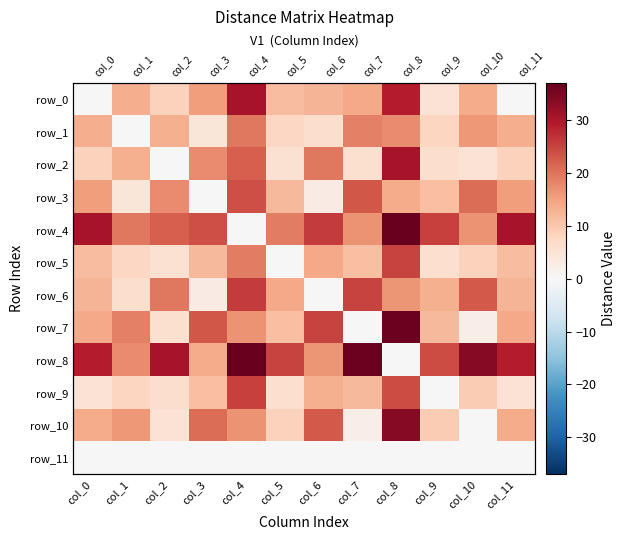

Reading left to right, list all the values displayed in this chart.

row_0: 0.0	13.3	8.4	15.4	30.6	11.5	12.6	13.9	28.9	5.3	13.8	0.0
row_1: 13.3	0.0	13.1	4.5	19.4	7.6	6.5	18.6	17.5	8.0	16.1	13.3
row_2: 8.4	13.1	0.0	17.6	22.1	5.5	19.6	6.0	30.6	6.5	5.4	8.4
row_3: 15.4	4.5	17.6	0.0	23.9	12.1	3.1	23.1	13.7	11.1	20.6	15.4
row_4: 30.6	19.4	22.1	23.9	0.0	19.0	25.9	16.6	36.9	25.3	16.8	30.6
row_5: 11.5	7.6	5.5	12.1	19.0	0.0	14.1	11.0	25.1	6.2	8.5	11.5
row_6: 12.6	6.5	19.6	3.1	25.9	14.1	0.0	25.1	16.3	13.1	22.6	12.6
row_7: 13.9	18.6	6.0	23.1	16.6	11.0	25.1	0.0	36.1	12.0	2.5	13.9
row_8: 28.9	17.5	30.6	13.7	36.9	25.1	16.3	36.1	0.0	24.1	33.6	28.9
row_9: 5.3	8.0	6.5	11.1	25.3	6.2	13.1	12.0	24.1	0.0	9.5	5.3
row_10: 13.8	16.1	5.4	20.6	16.8	8.5	22.6	2.5	33.6	9.5	0.0	13.8
row_11: 0.0	0.0	0.0	0.0	0.0	0.0	0.0	0.0	0.0	0.0	0.0	0.0